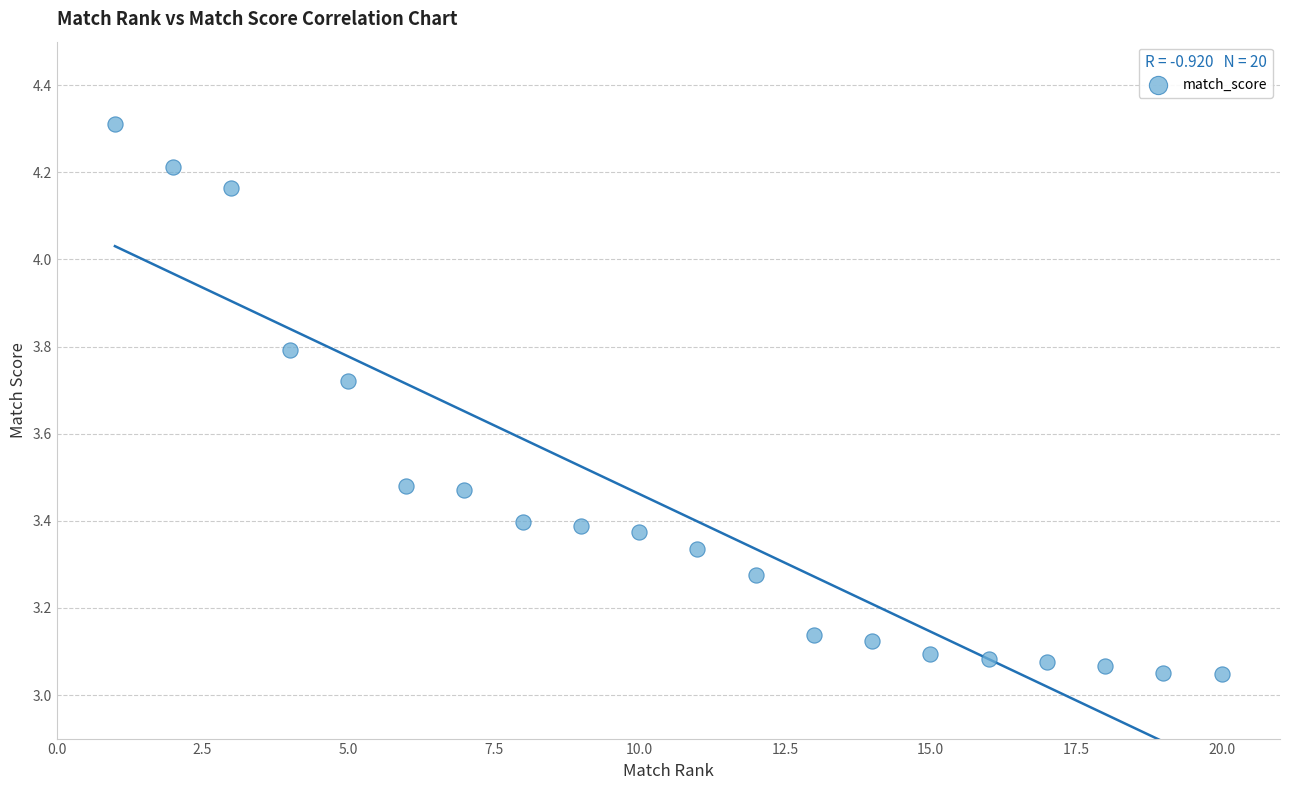

What is the range of Y values (max minus min)?

1.3